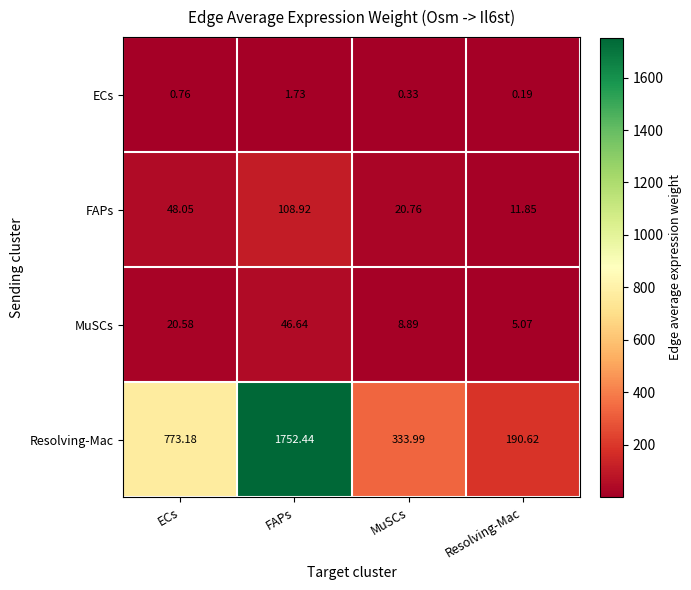

At which label does ECs reach its peak?

FAPs